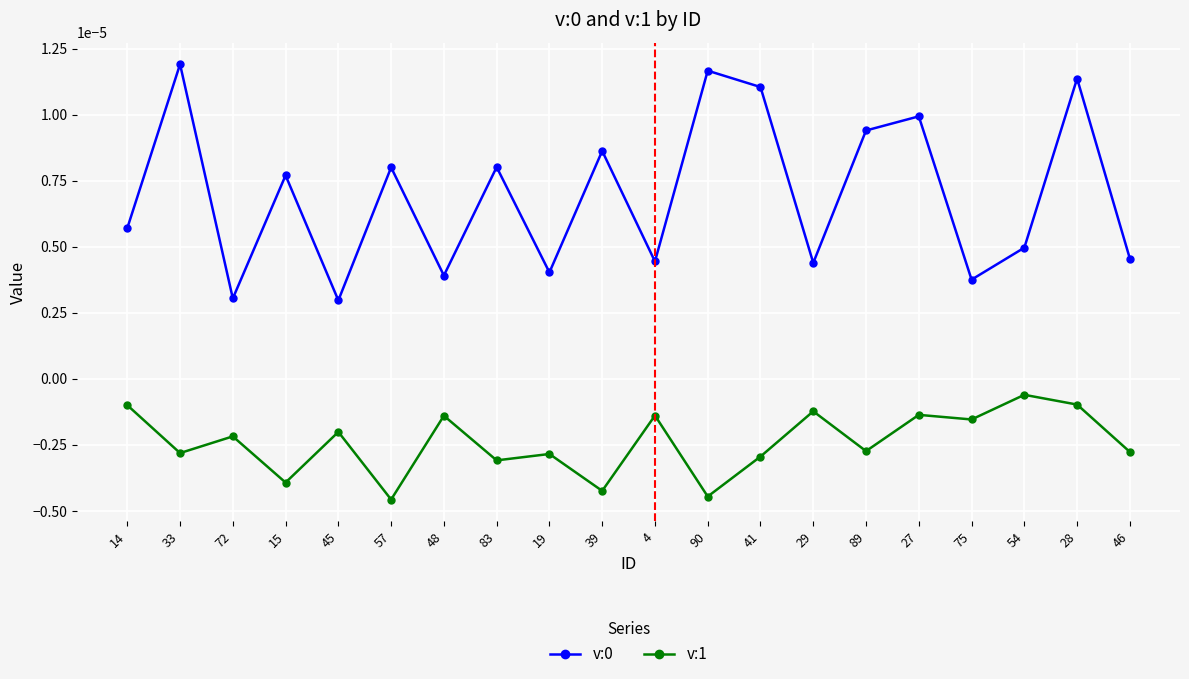

At which category is the sum across all series the highest?

28